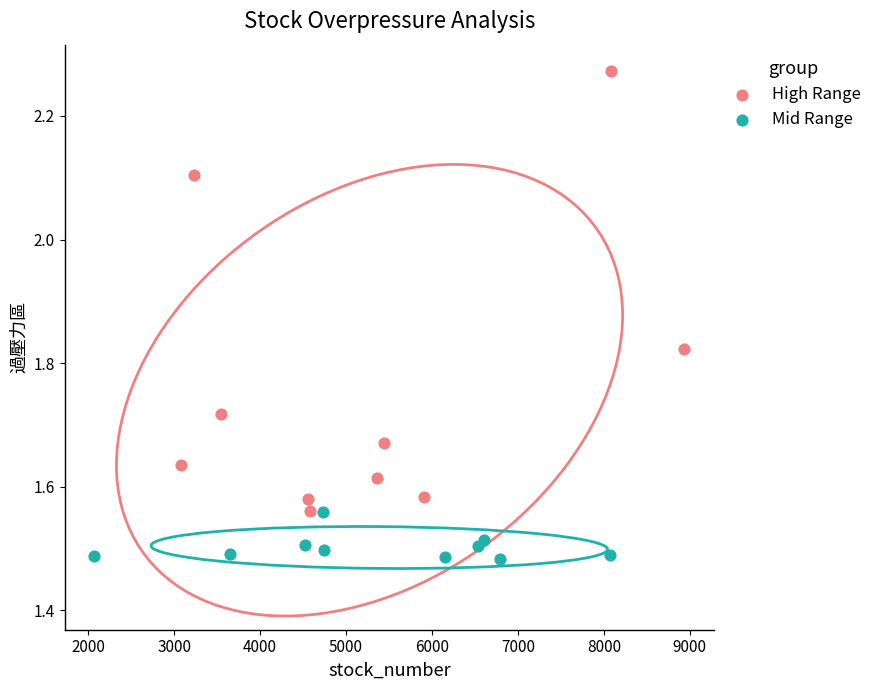

Which series contains the lowest Y value?

Mid Range